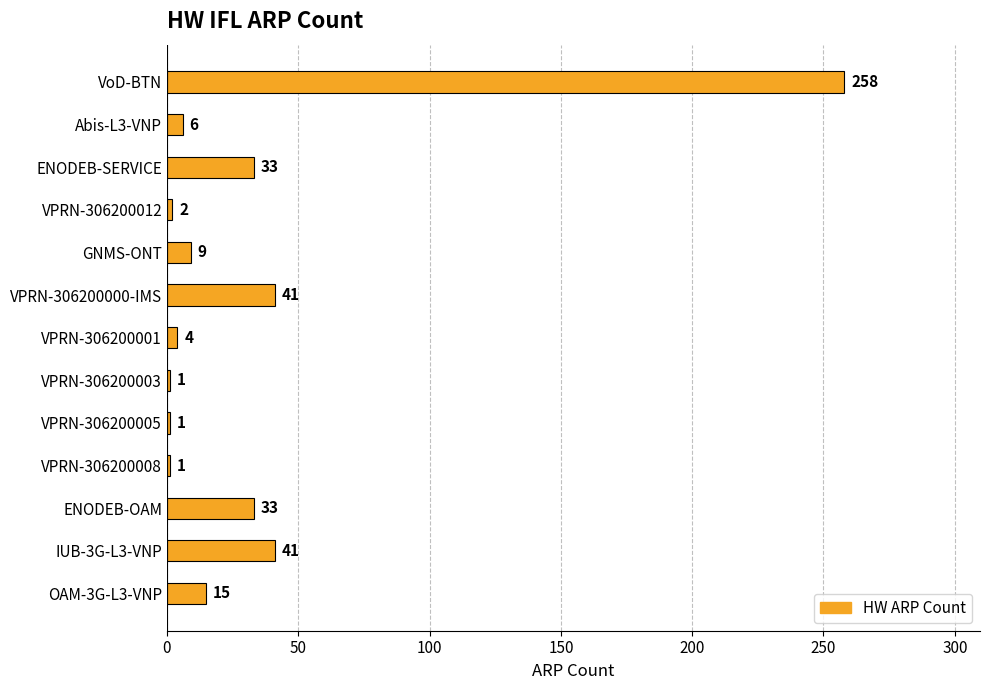

What is the label of the 4th bar from the bottom?

VPRN-306200008